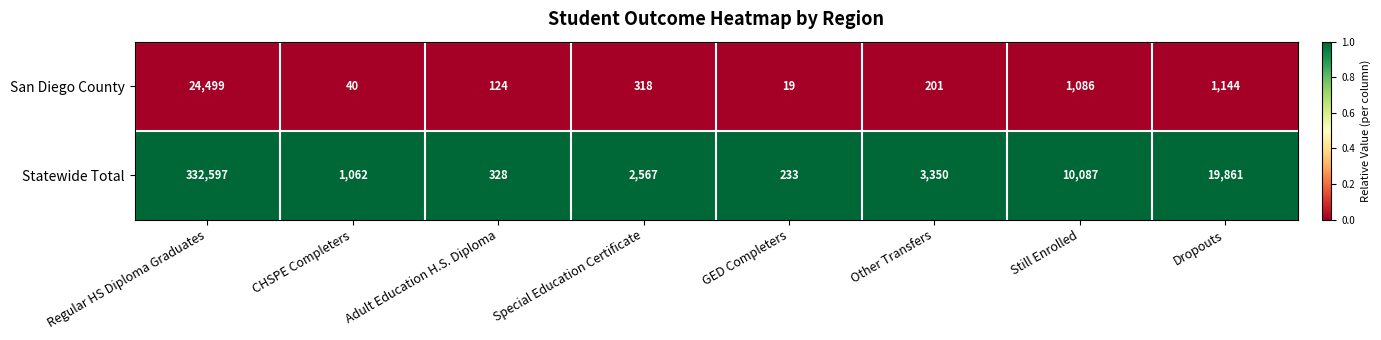

The value of San Diego County at Dropouts is 1144. True or false?

True